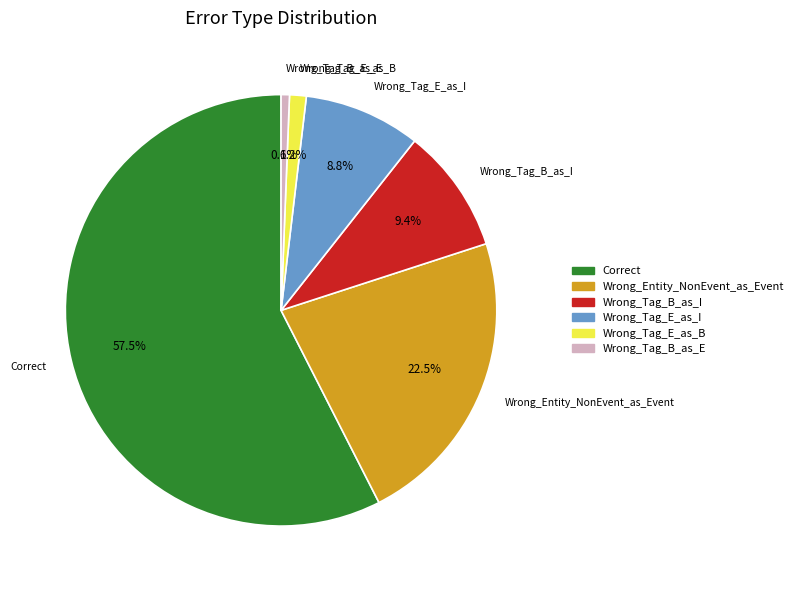

Which category has the smallest portion of the pie?

Wrong_Tag_B_as_E